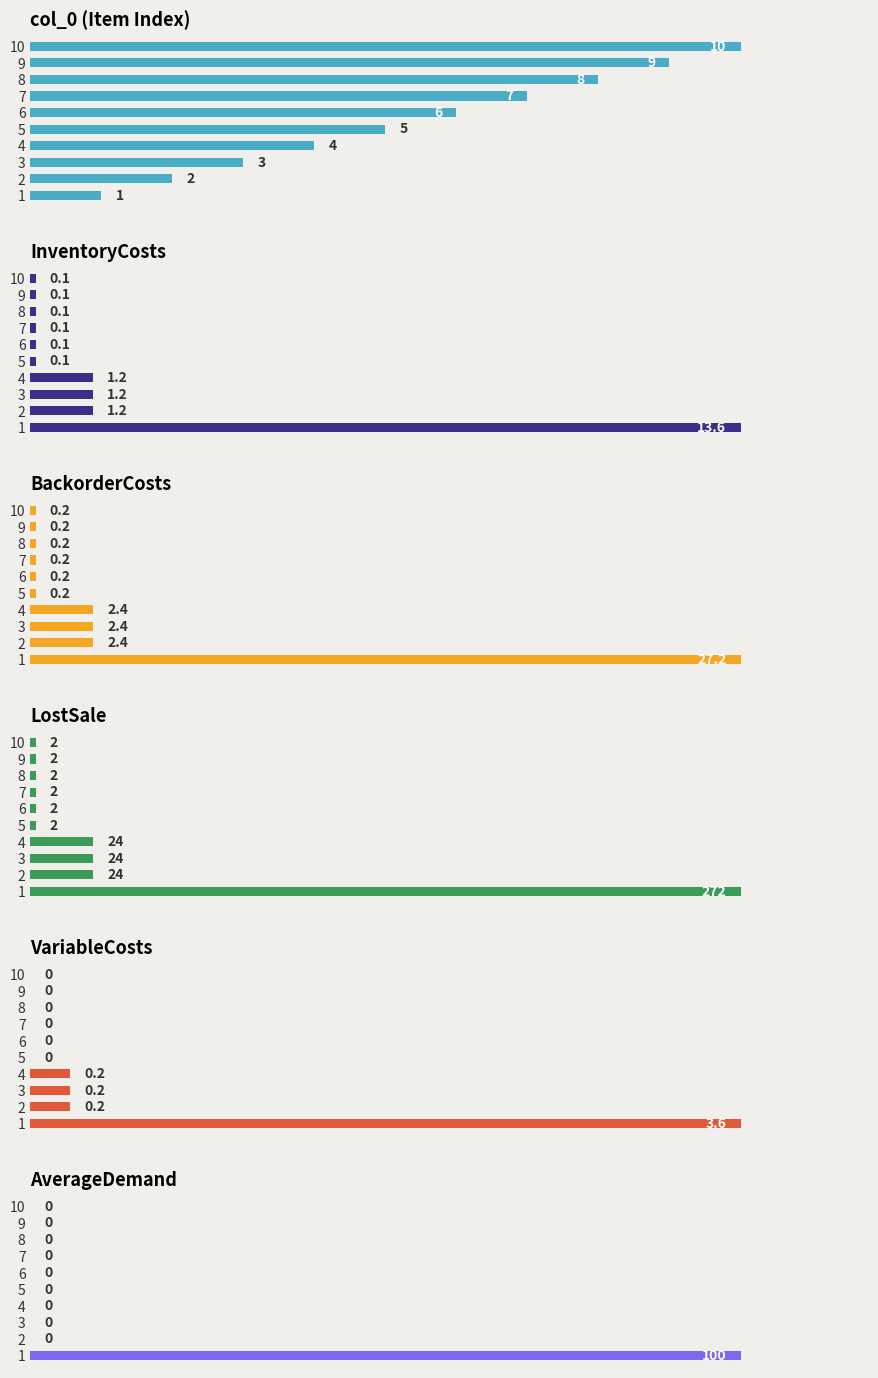

Which series changed the most between 1 and 9?

LostSale